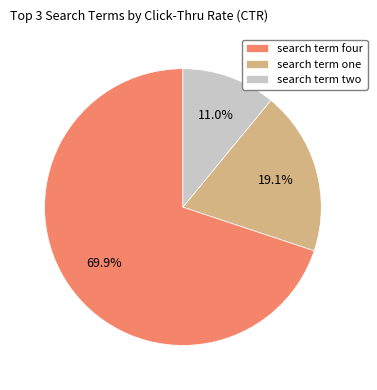

Is there a majority slice in this chart?

Yes